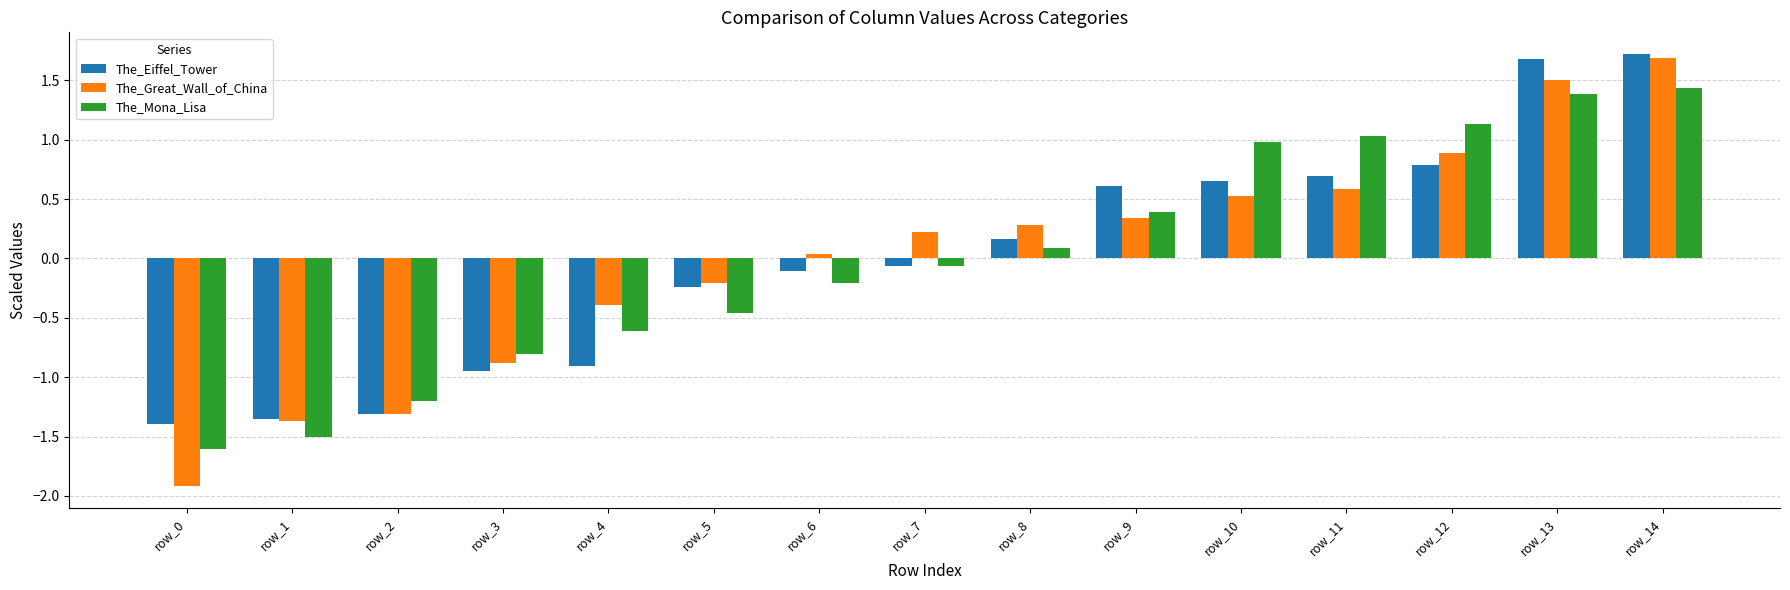

What is the difference between the maximum and minimum values in the The_Eiffel_Tower series?

3.1